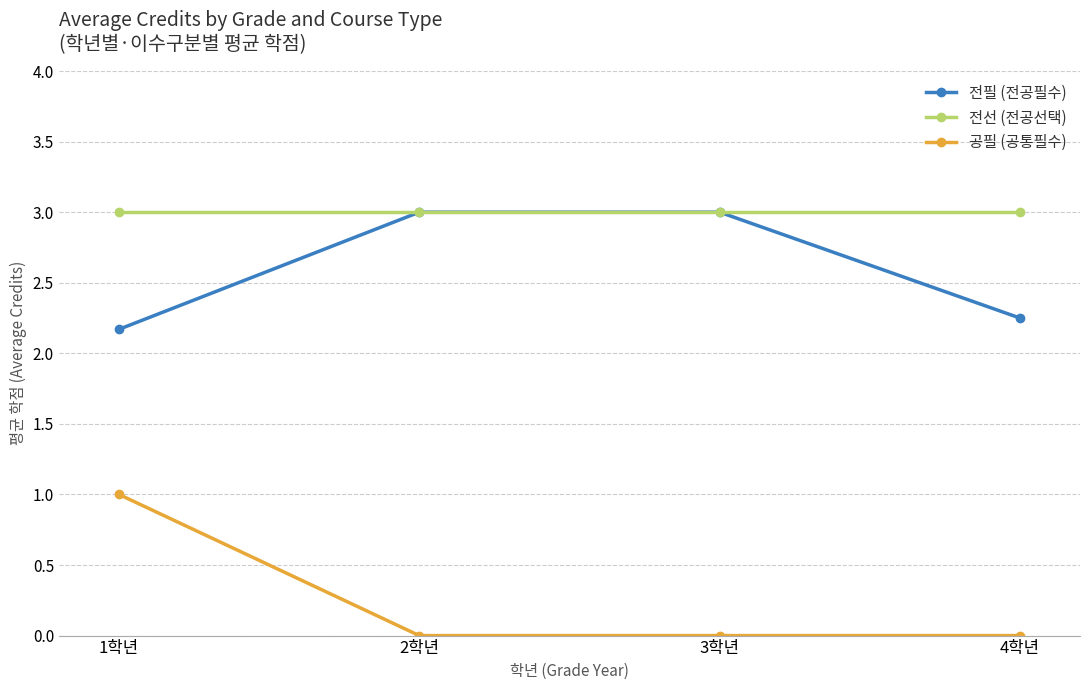

What is the label of the 4th point from the left?

4학년